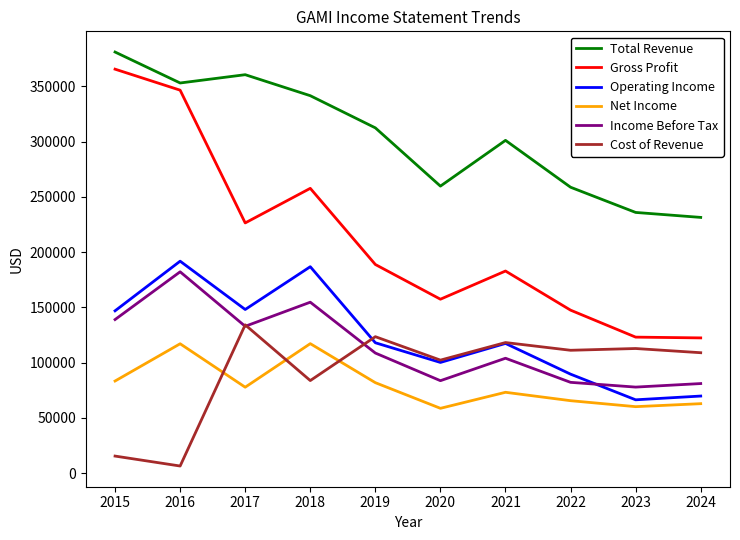

True or false: Income Before Tax has more than 0 interior local peaks.

True